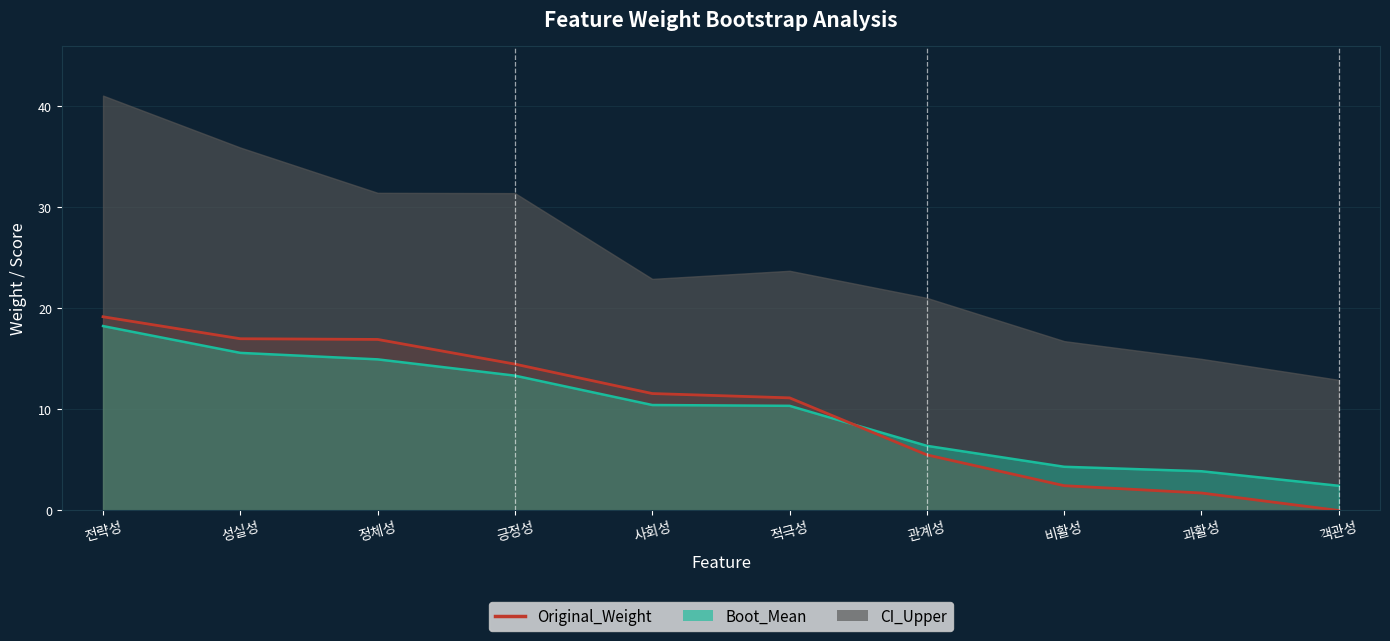

What is the maximum value shown in the chart?

19.2